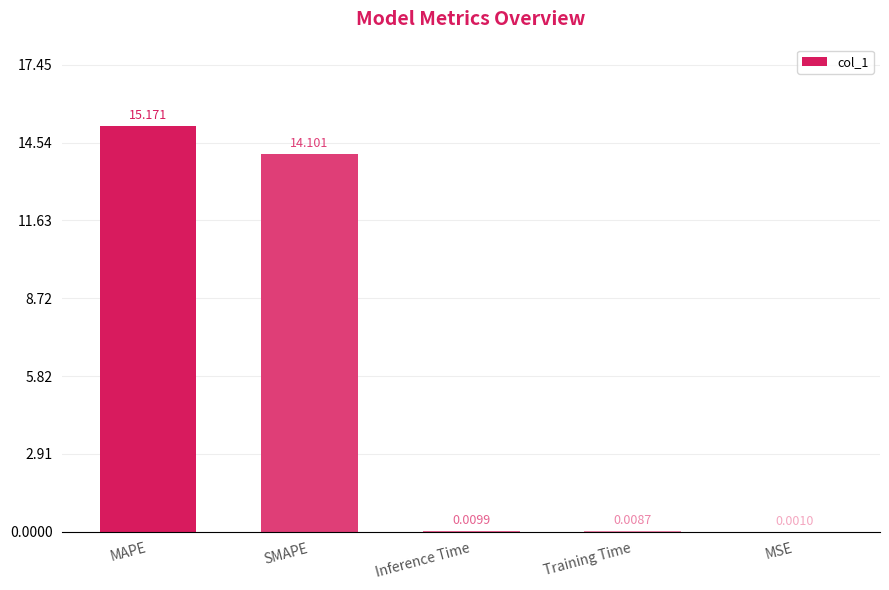

Are the bars horizontal?

No